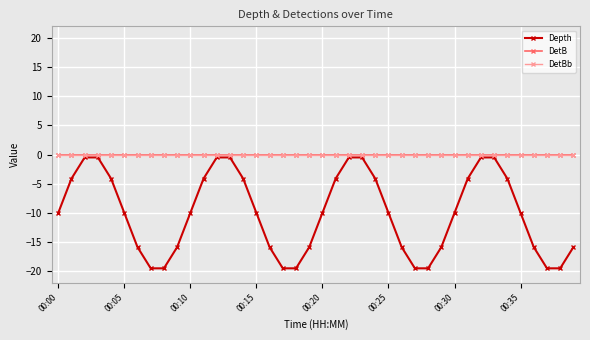

List the series in order of their peak value, lowest first.

Depth, DetB, DetBb